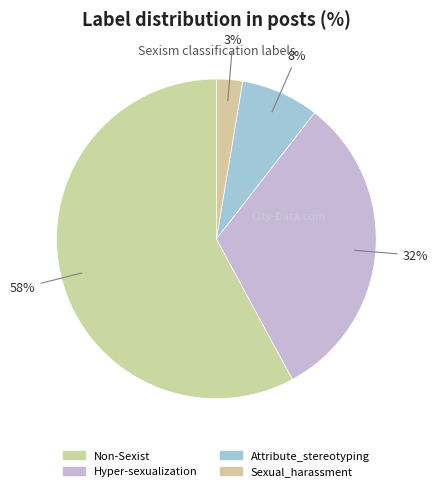

How many slices are in this pie chart?

4